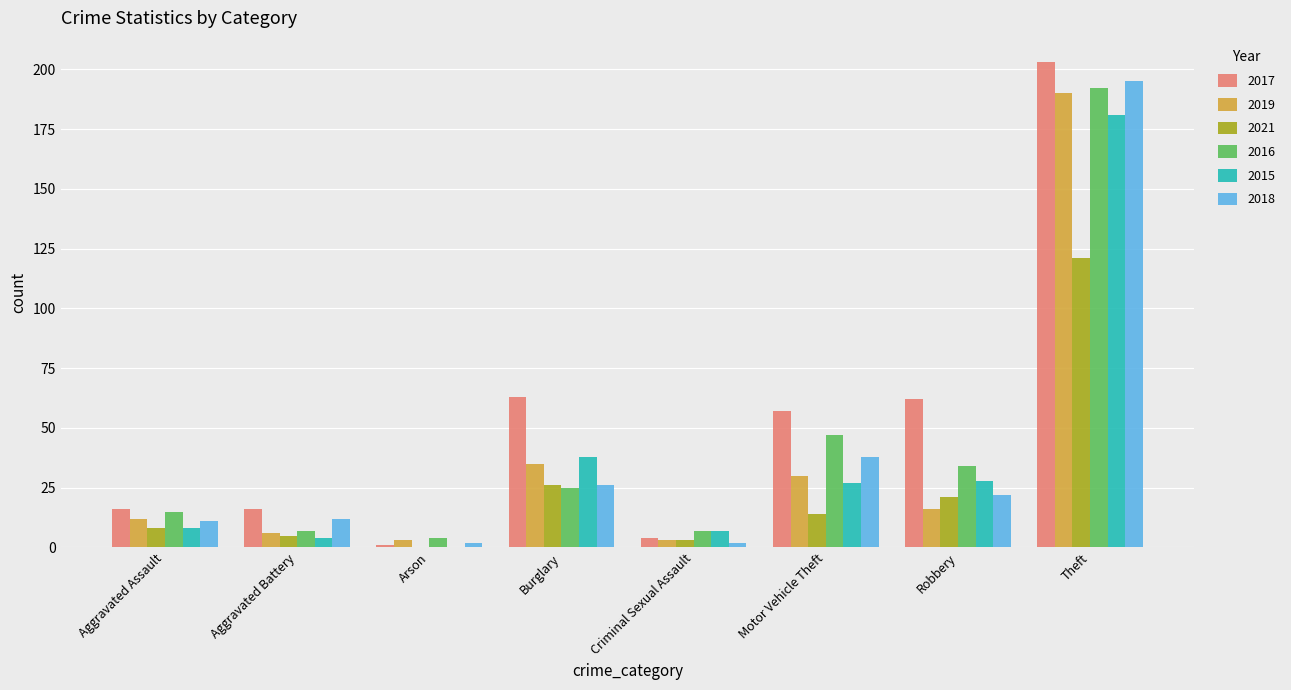

Where is 2016 nearest to the value 98?

Motor Vehicle Theft